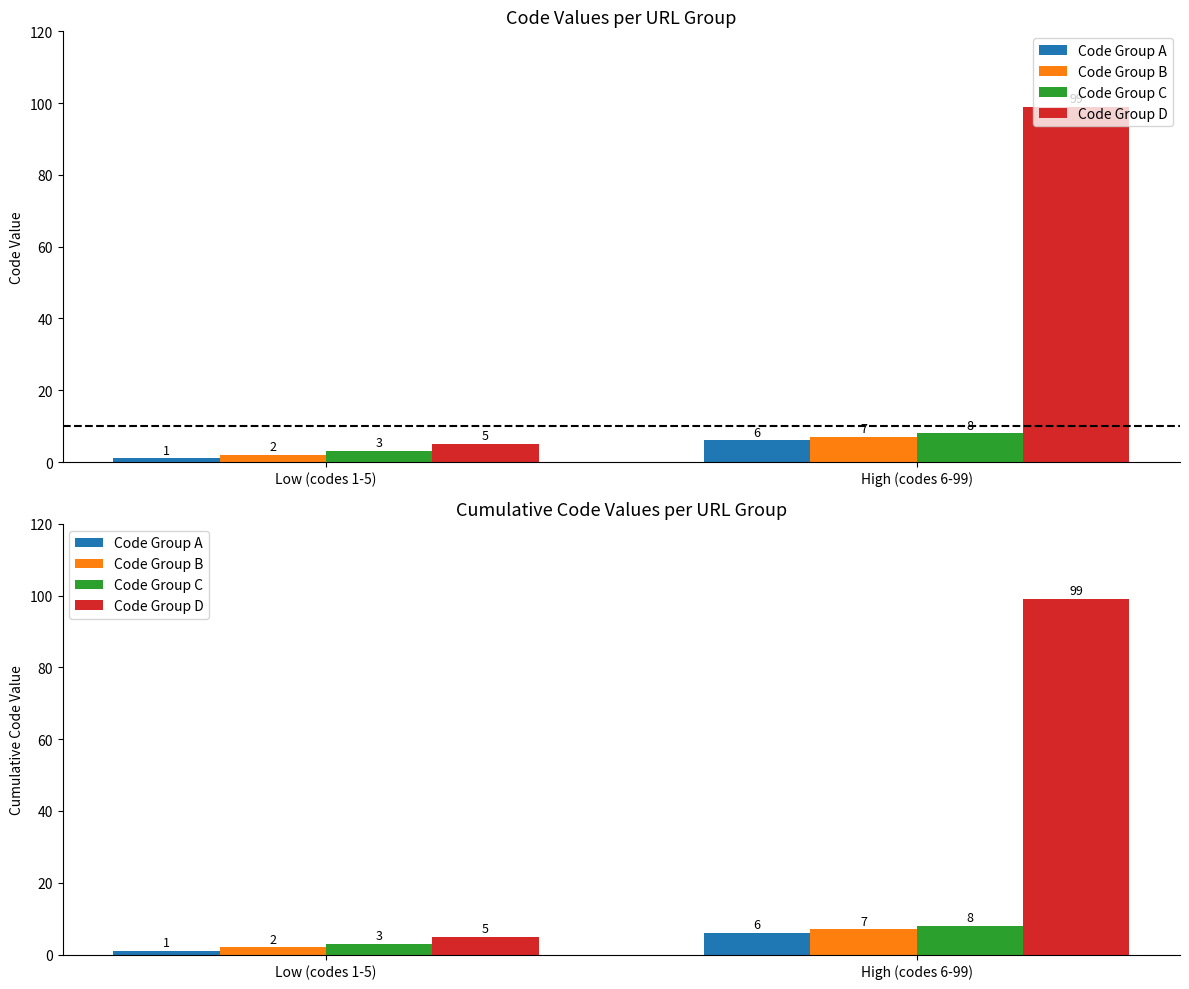

Reading left to right, extract all data points from this chart.

Code Group A: 1	6
Code Group B: 2	7
Code Group C: 3	8
Code Group D: 5	99